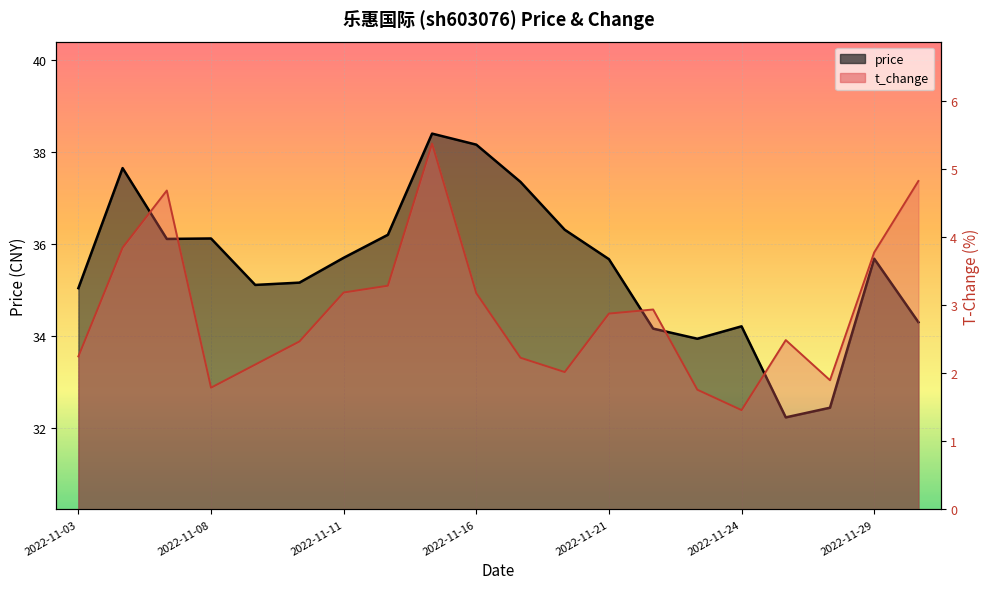

Which series has the largest range (max minus min)?

price